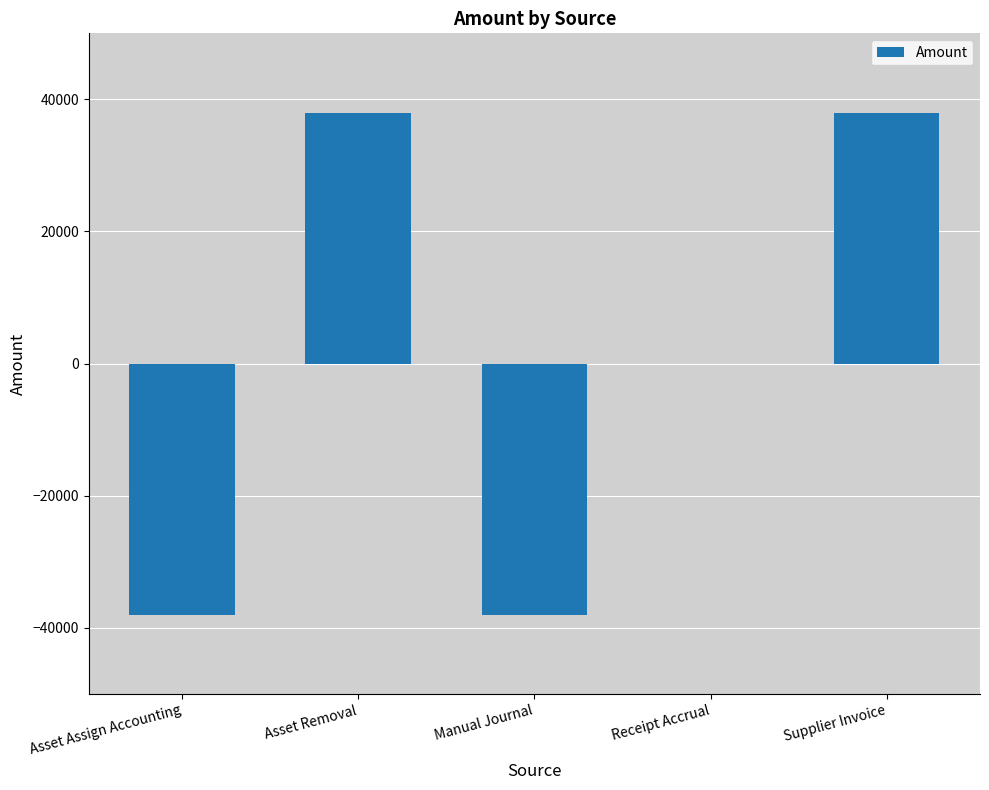

Reading left to right, transcribe all the data shown in this chart.

-38013.2	38013.2	-38013.2	0.0	38013.2